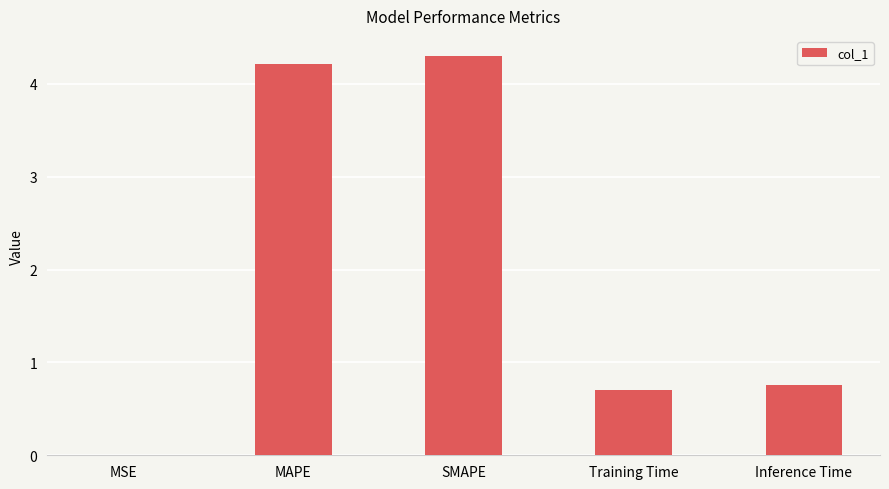

What is the greatest value displayed?

4.3